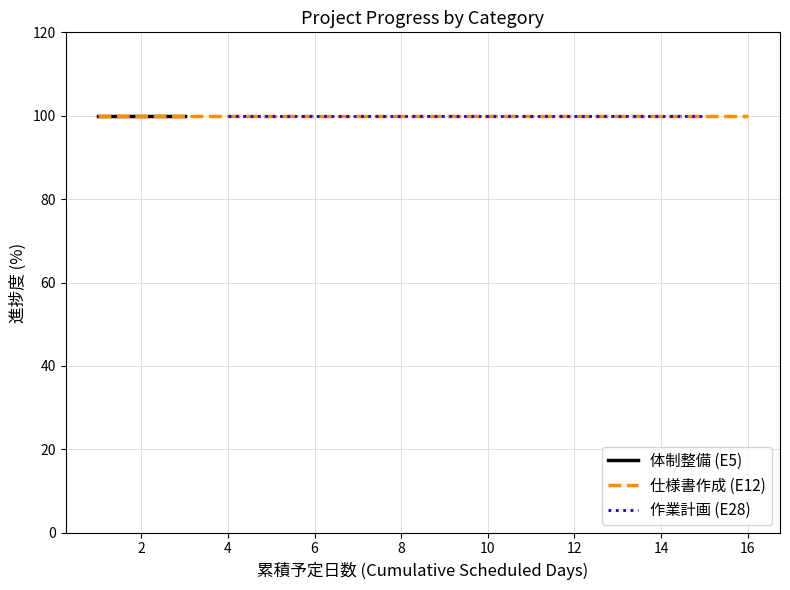

What is the label of the 12th point from the left?

E28-4